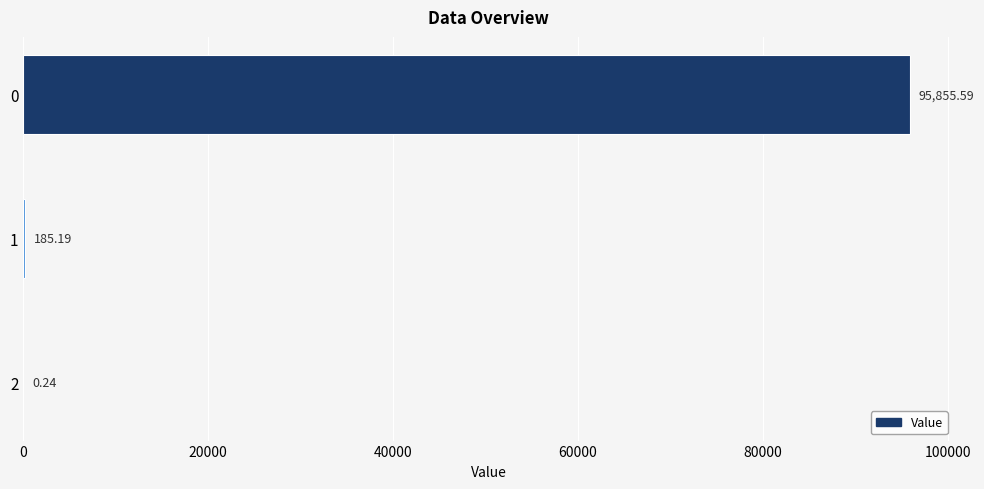

What is the change in value from 1 to 2?

-184.9